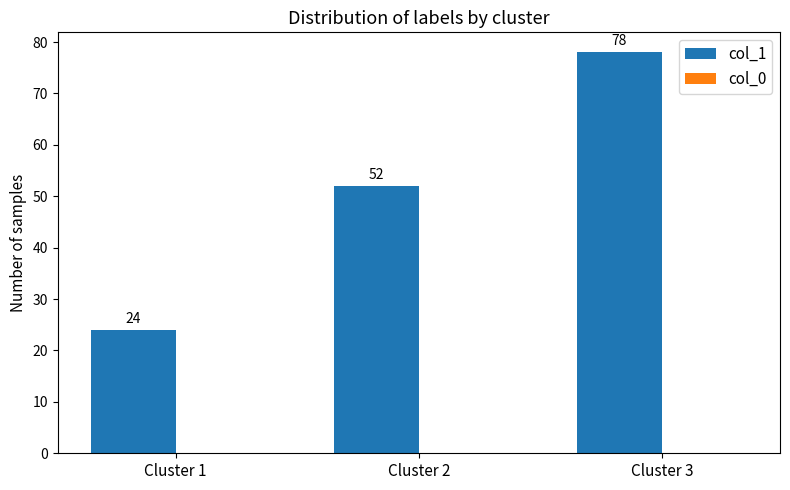

What is the ratio of the value at Cluster 2 to the value at Cluster 1?

2.2